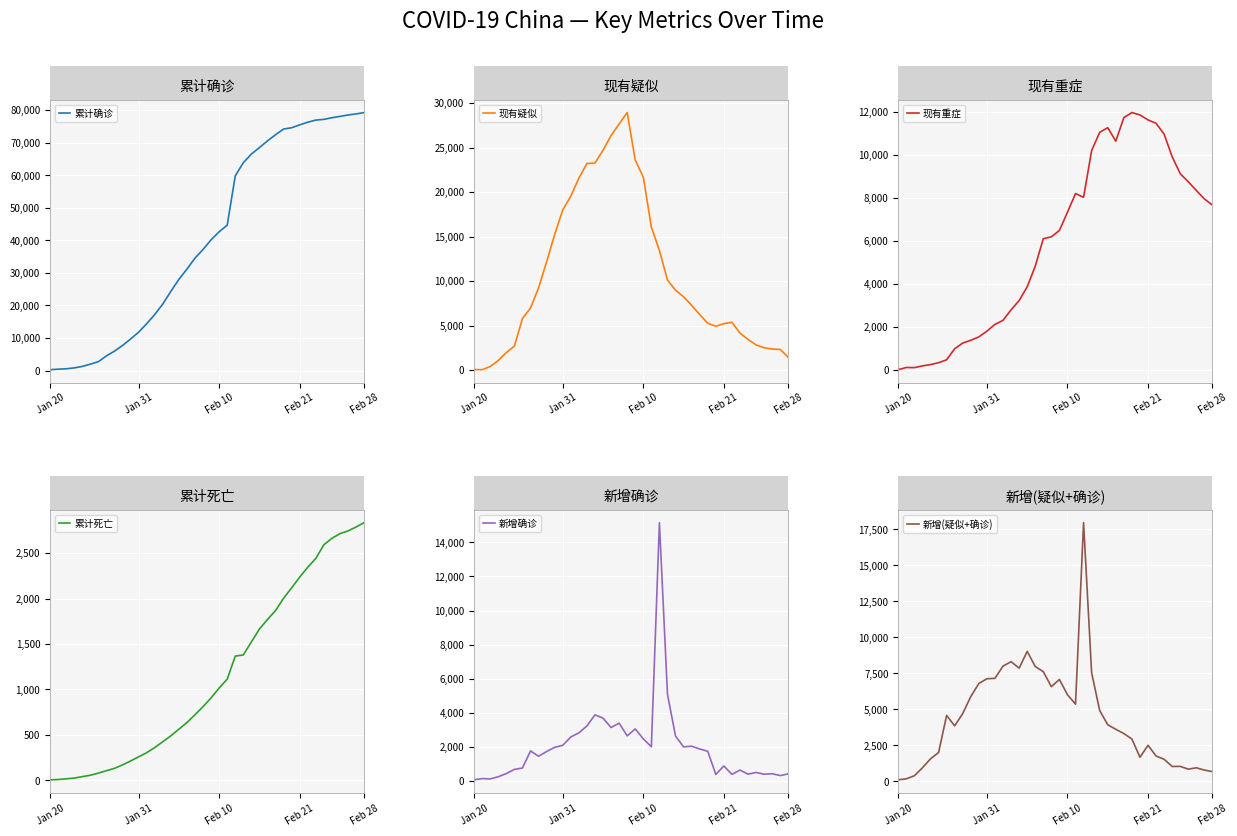

What is the total value across all series at 5?

7724